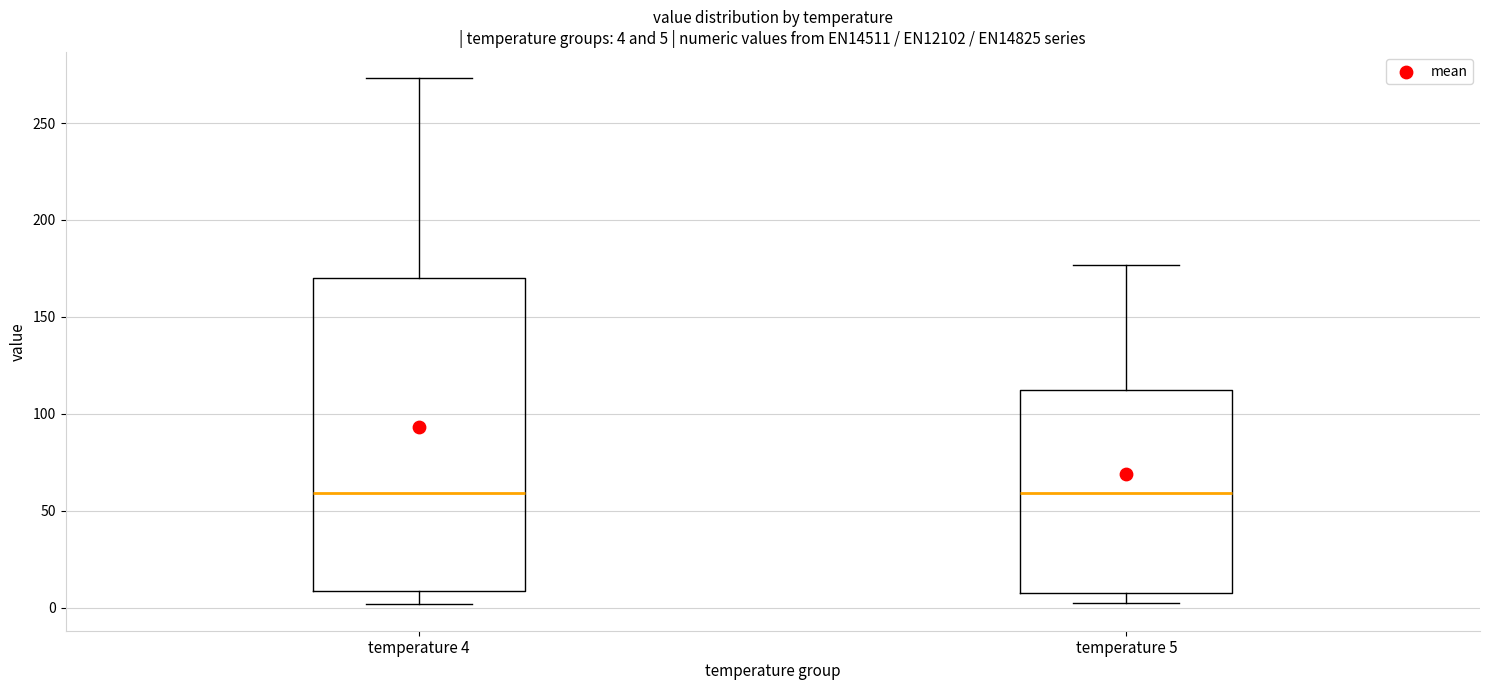

Which box is the tallest, from its lower edge to its upper edge?

temperature 4